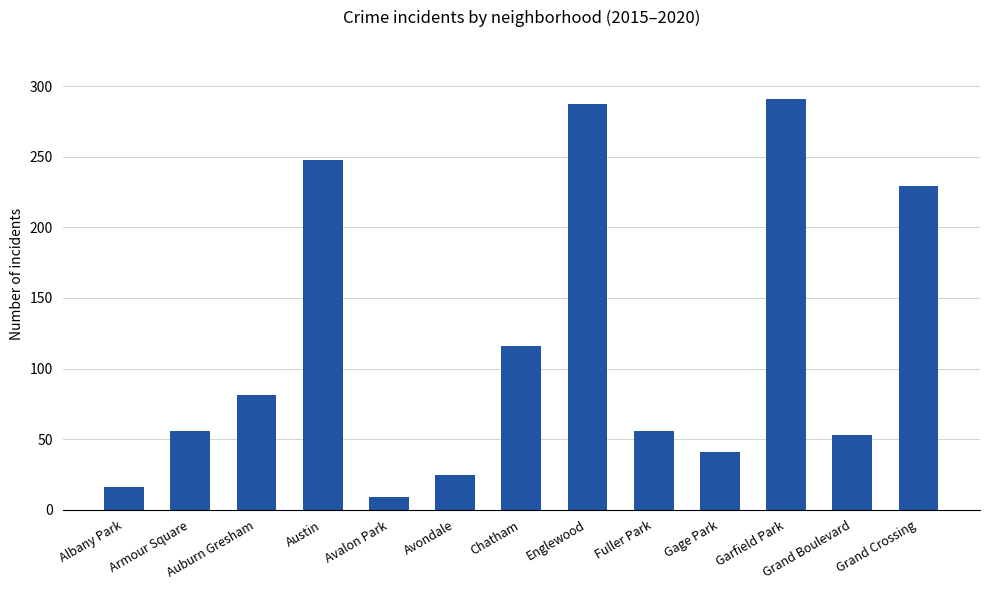

Read the value at Chatham, to the nearest 5.

115